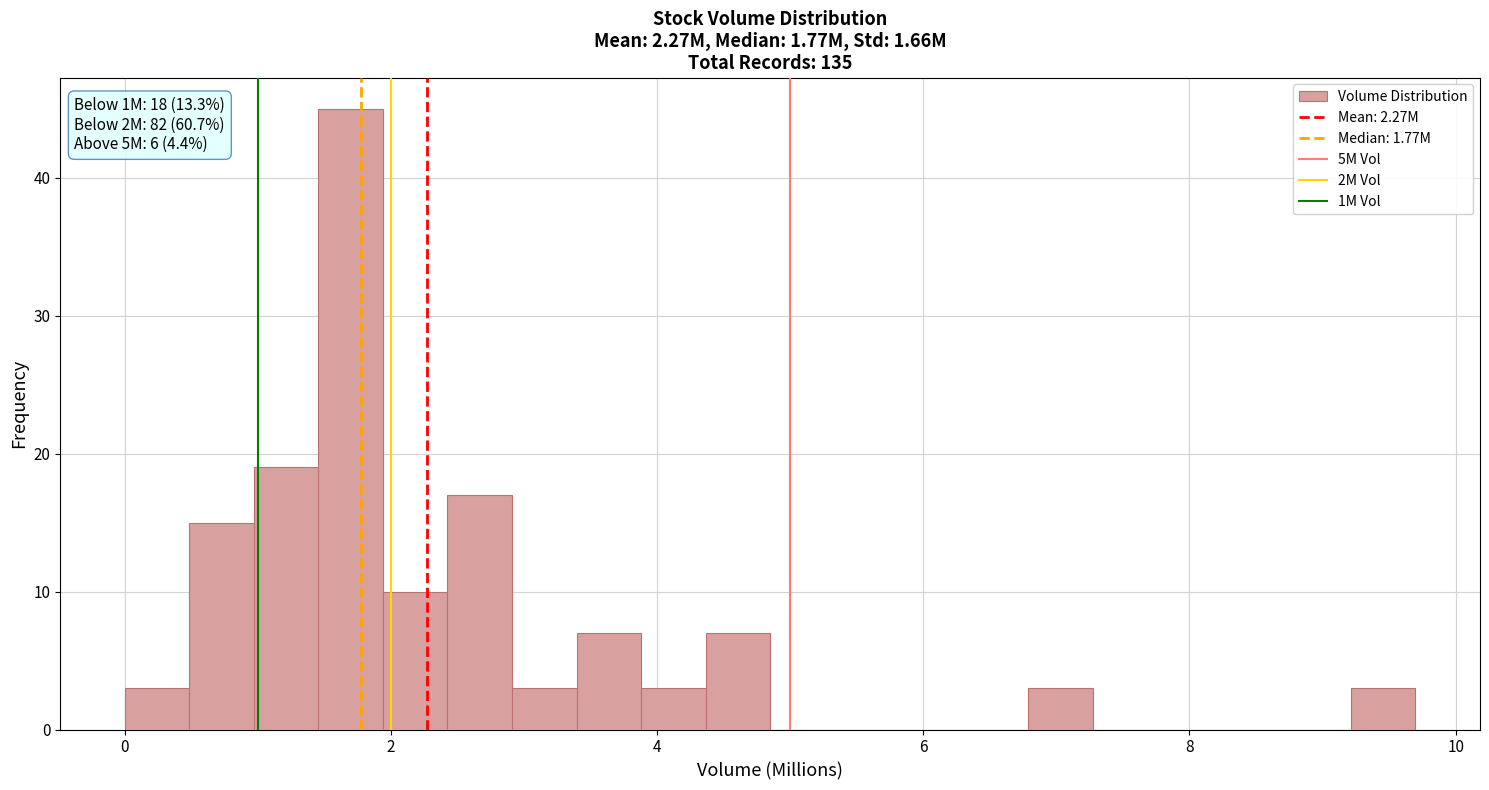

Read against the x-axis, roughly where is the centre of the tallest bar?

1.6